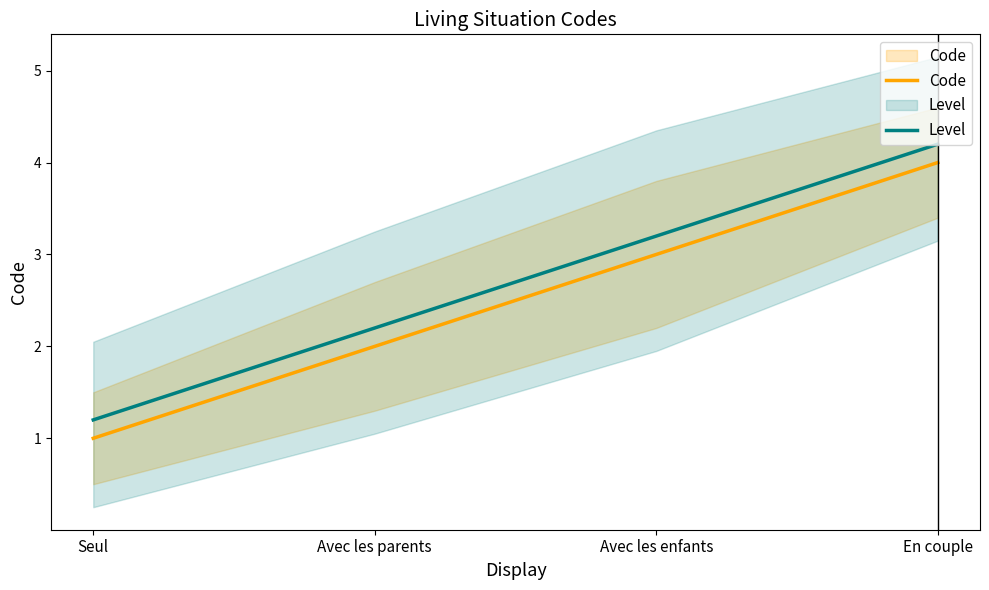

At which category is the sum across all series the highest?

En couple